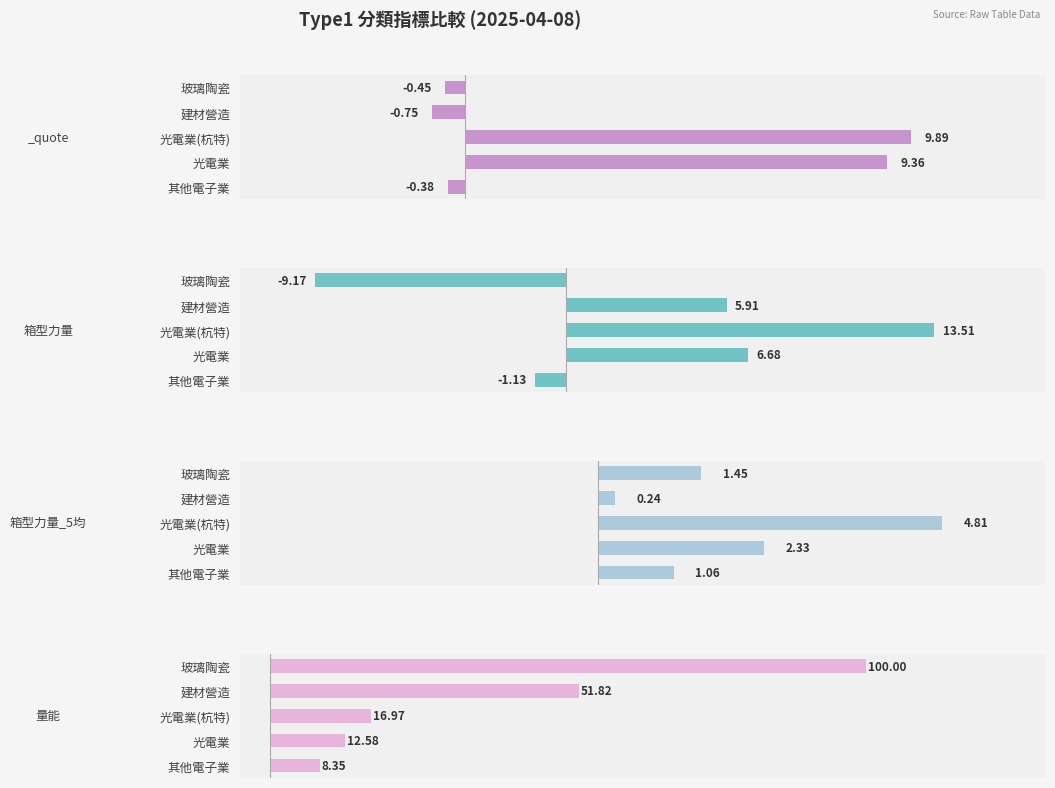

What is the difference between the highest and lowest values at 光電業?

10.2